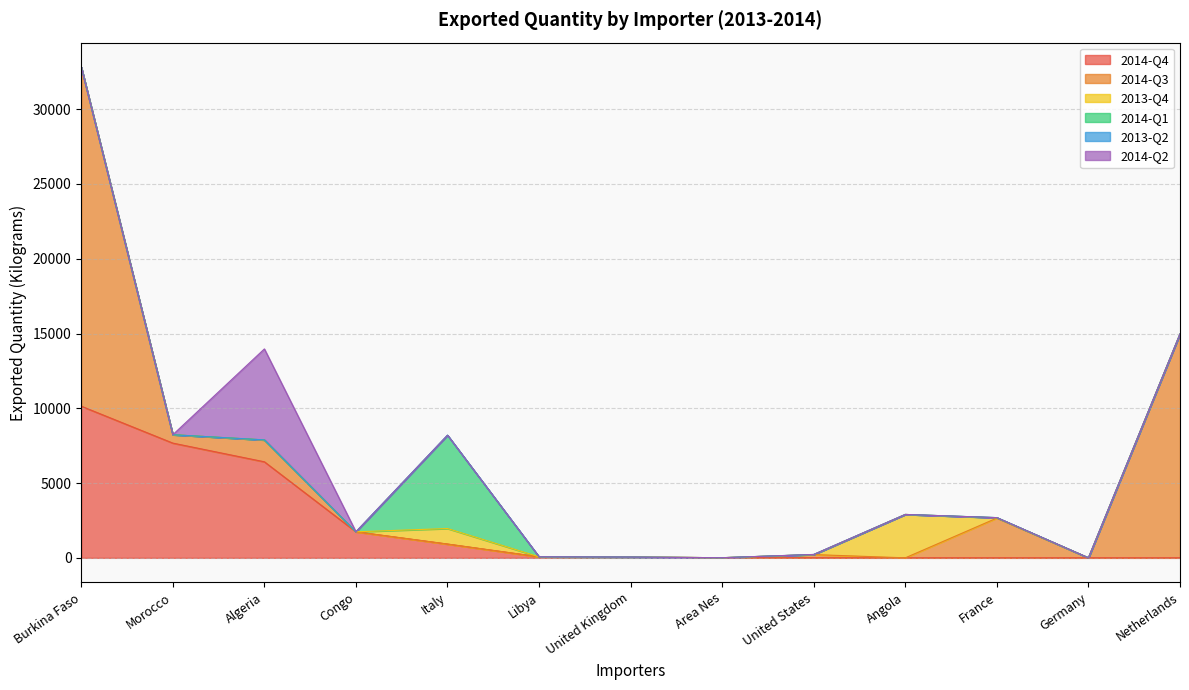

What is the value of the 2014-Q4 point at the 3rd from the left?

6422